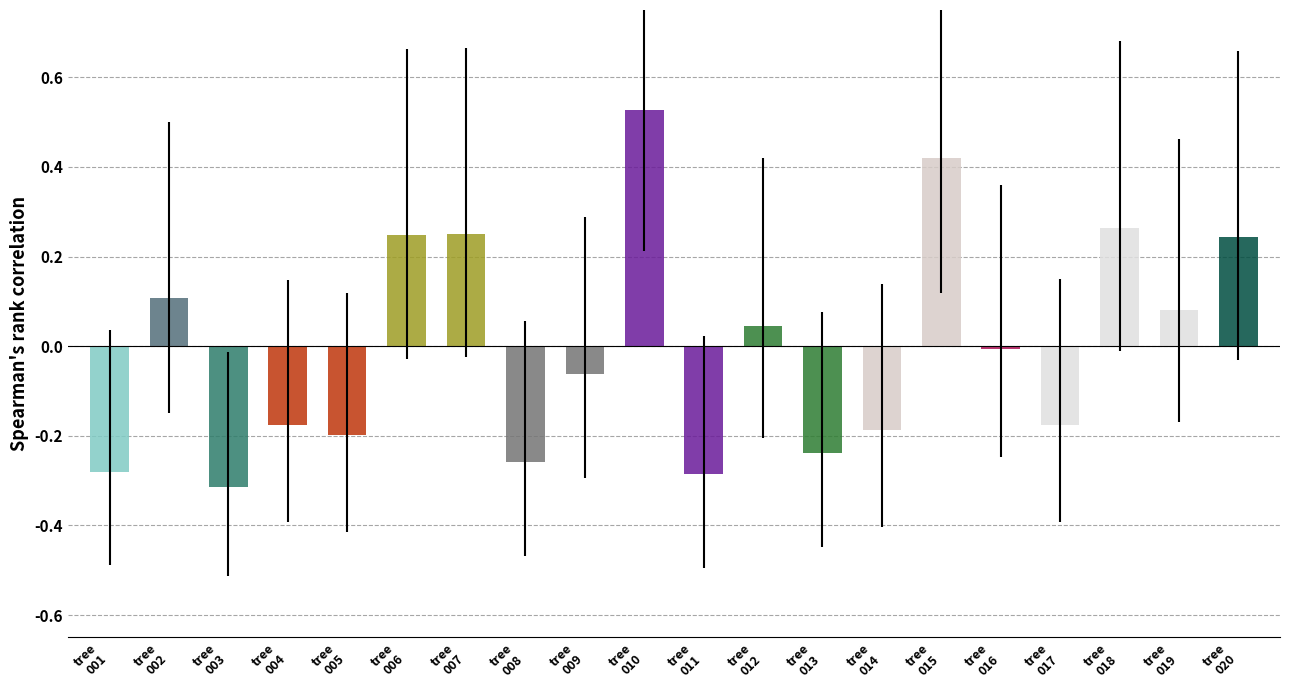

What is the difference between the second highest and minimum values?

0.7